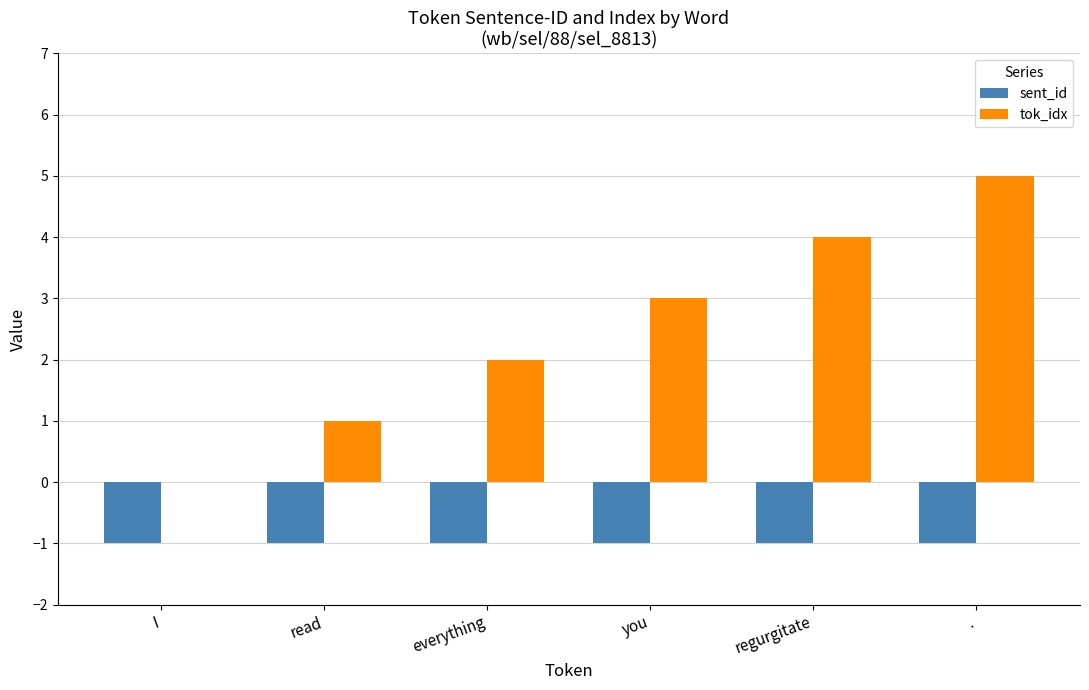

Which series has the widest spread of values?

tok_idx